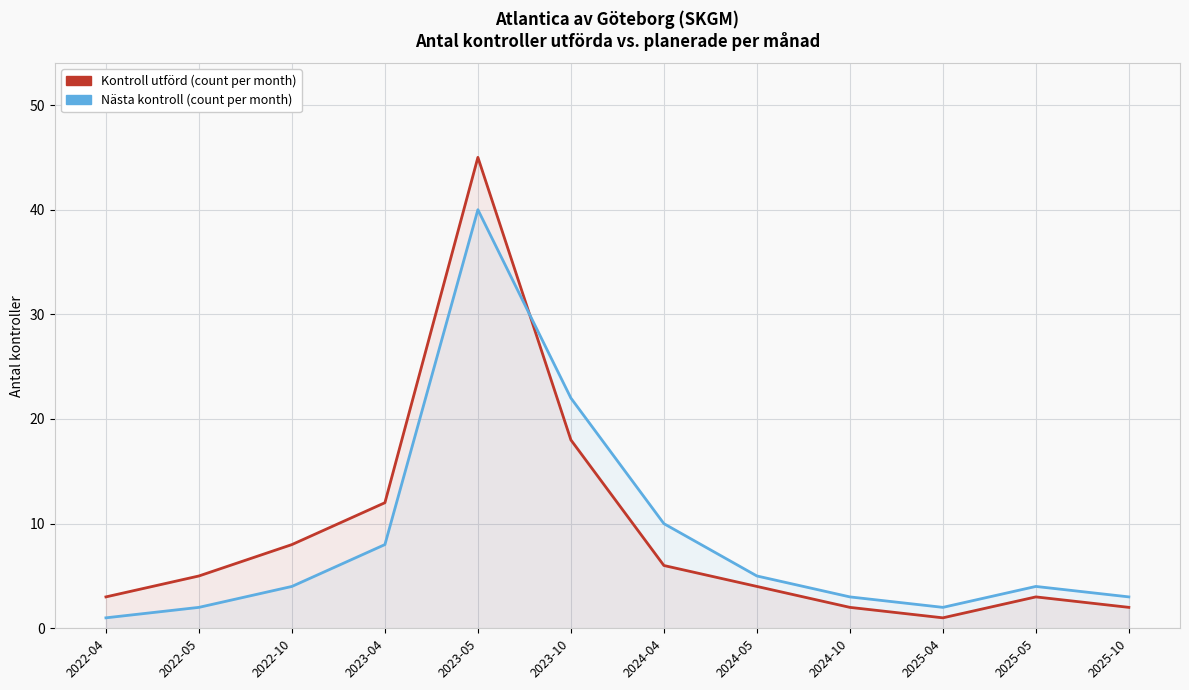

What is the value of the Kontroll utförd (count per month) point at the 5th from the left?

45